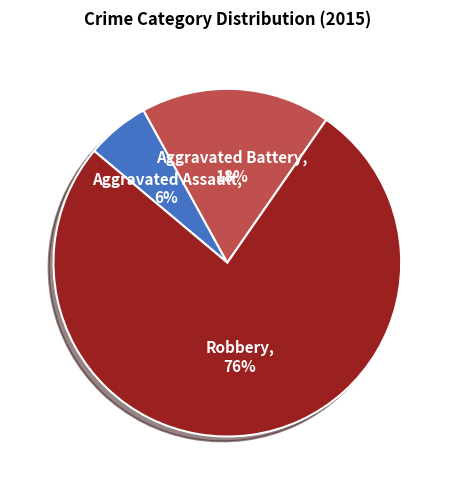

What is the majority slice?

Robbery